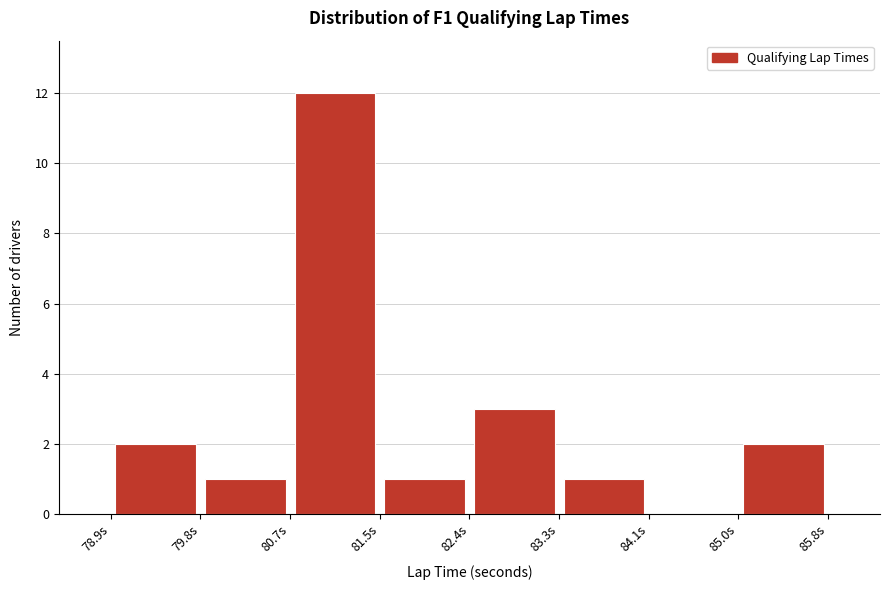

Reading left to right, list every bar in this chart as the range it spans on the x-axis followed by its height. Neither the bar edges nor the heights are printed on the chart, so give them approximately, as read against the axes.

78.9 to 79.8: 2
79.8 to 80.7: 1
80.7 to 81.5: 12
81.5 to 82.4: 1
82.4 to 83.3: 3
83.3 to 84.1: 1
84.1 to 85.0: 0
85.0 to 85.8: 2